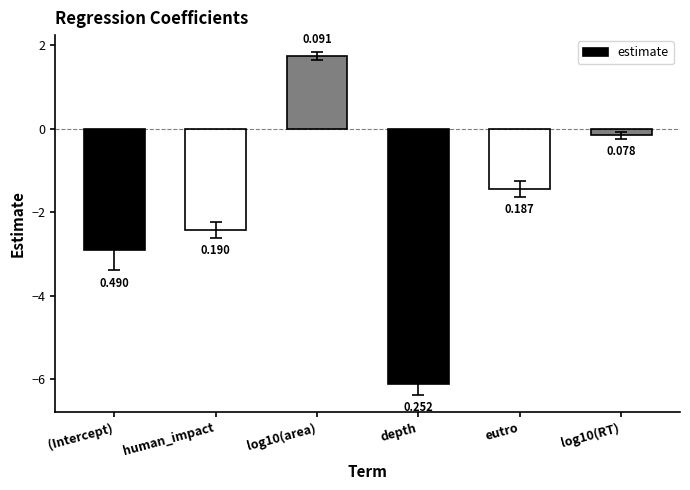

What position from the left is log10(area)?

3